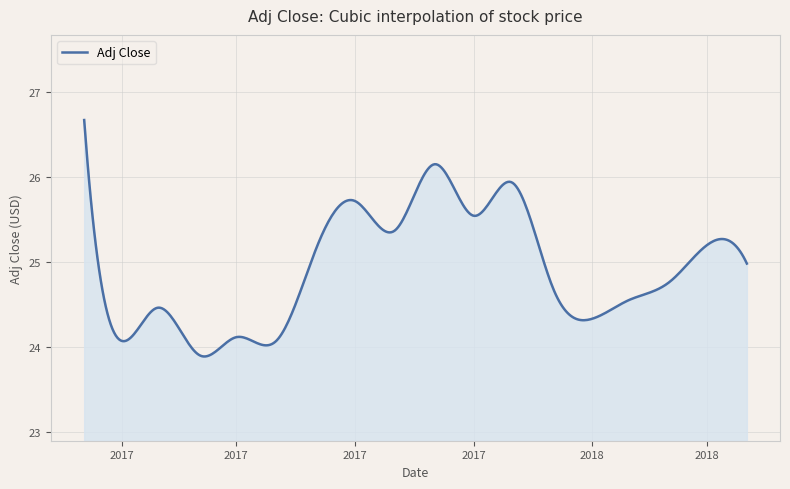

What is the greatest value displayed?

26.7